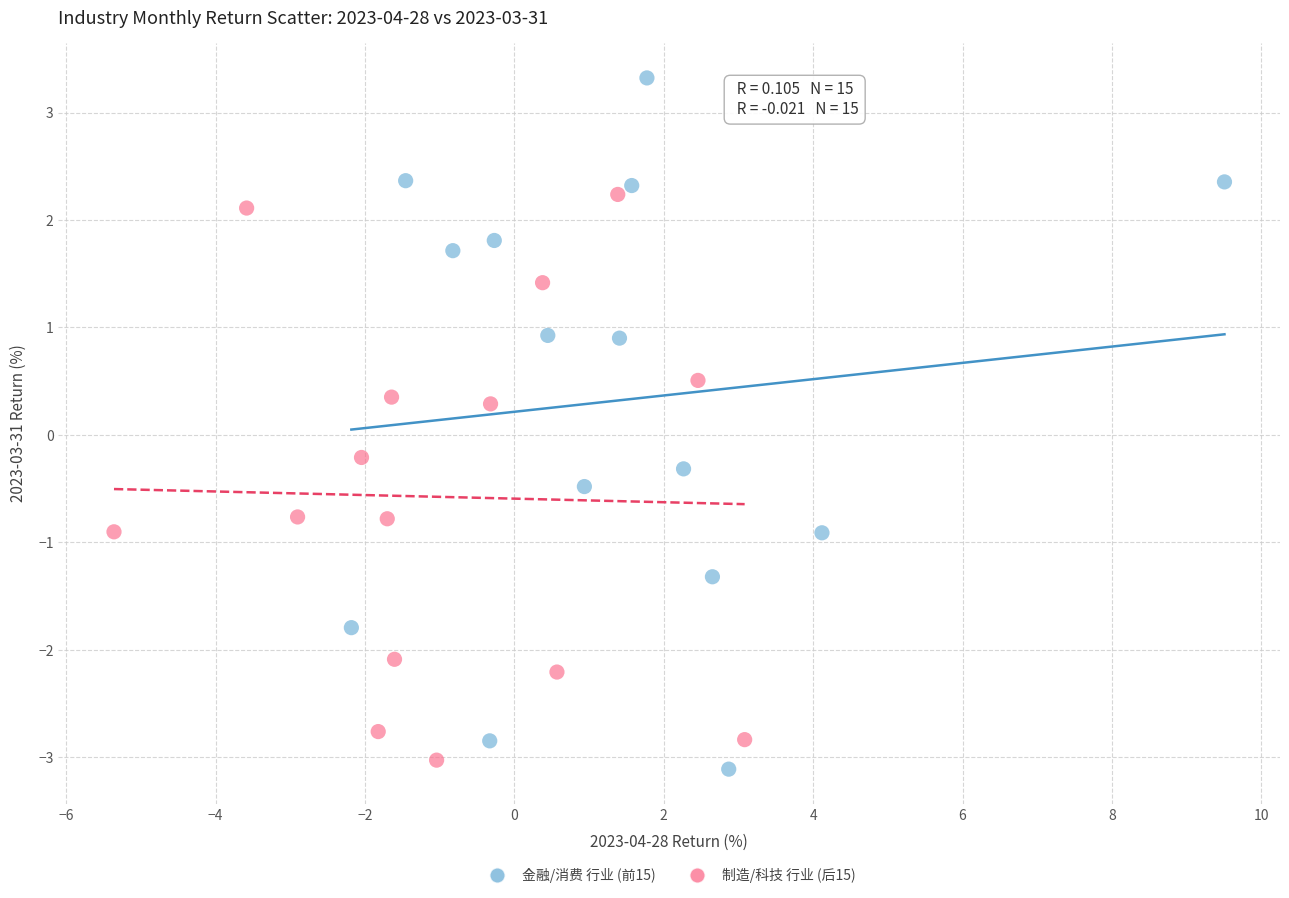

Which series contains the highest Y value?

金融/消费 行业 (前15)